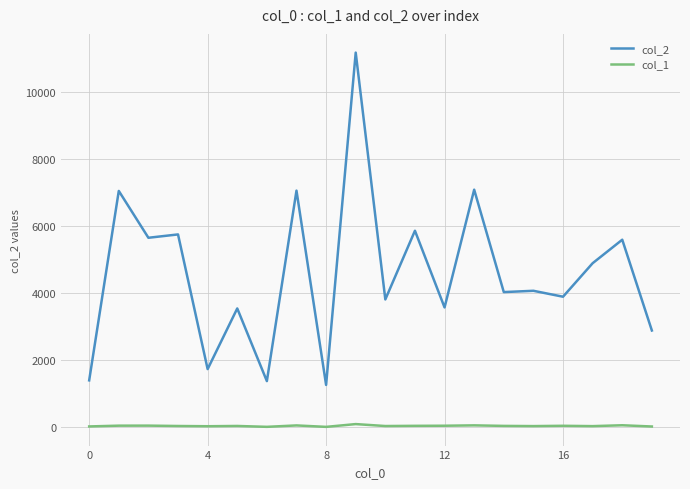

List the series in order of their peak value, lowest first.

col_1, col_2